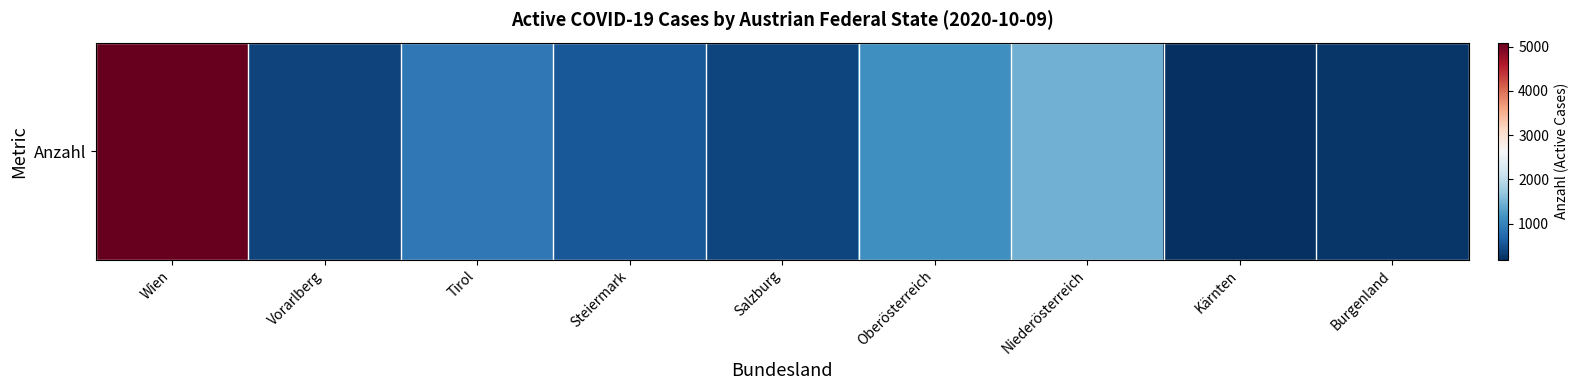

Reading left to right, extract all data points from this chart.

5088	375	879	560	385	1135	1455	186	244